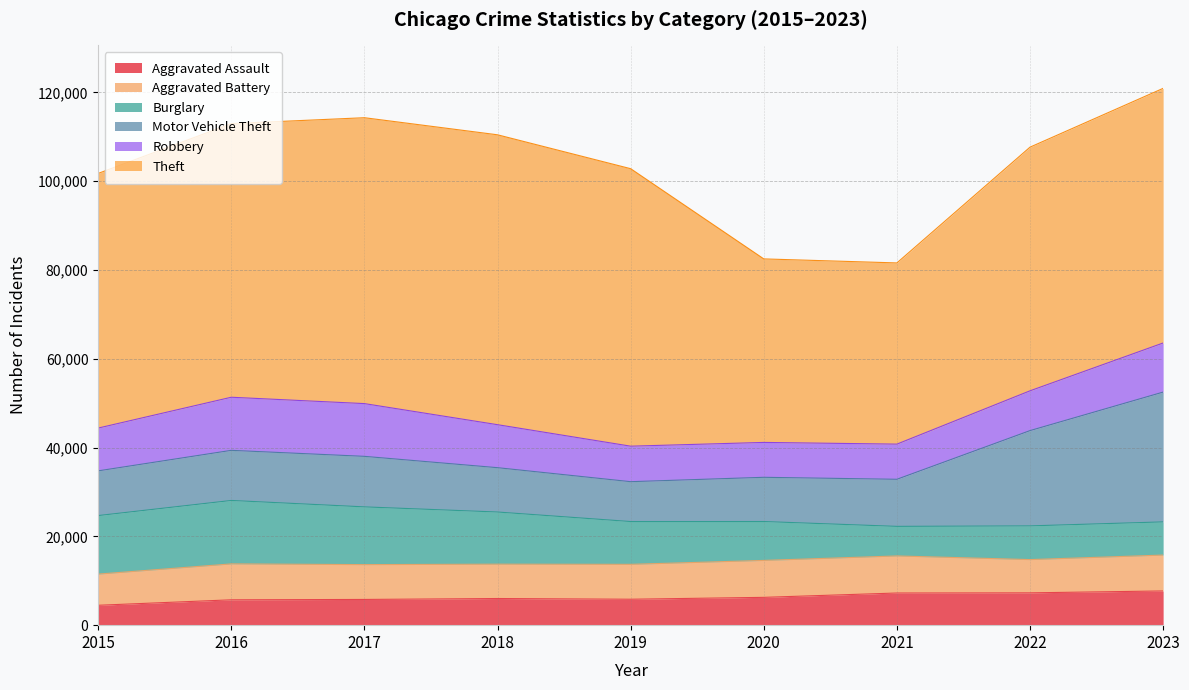

Reading left to right, transcribe all the data shown in this chart.

Aggravated Assault: 2015=4480	2016=5712	2017=5793	2018=6001	2019=5841	2020=6264	2021=7242	2022=7280	2023=7707
Aggravated Battery: 2015=7019	2016=8086	2017=7845	2018=7735	2019=7858	2020=8319	2021=8347	2022=7488	2023=8080
Burglary: 2015=13184	2016=14289	2017=13001	2018=11747	2019=9638	2020=8758	2021=6662	2022=7592	2023=7473
Motor Vehicle Theft: 2015=10068	2016=11285	2017=11380	2018=9984	2019=8977	2020=9959	2021=10602	2022=21457	2023=29231
Robbery: 2015=9638	2016=11960	2017=11880	2018=9681	2019=7995	2020=7855	2021=7919	2022=8962	2023=11059
Theft: 2015=57350	2016=61623	2017=64386	2018=65288	2019=62494	2020=41332	2021=40809	2022=54874	2023=57346